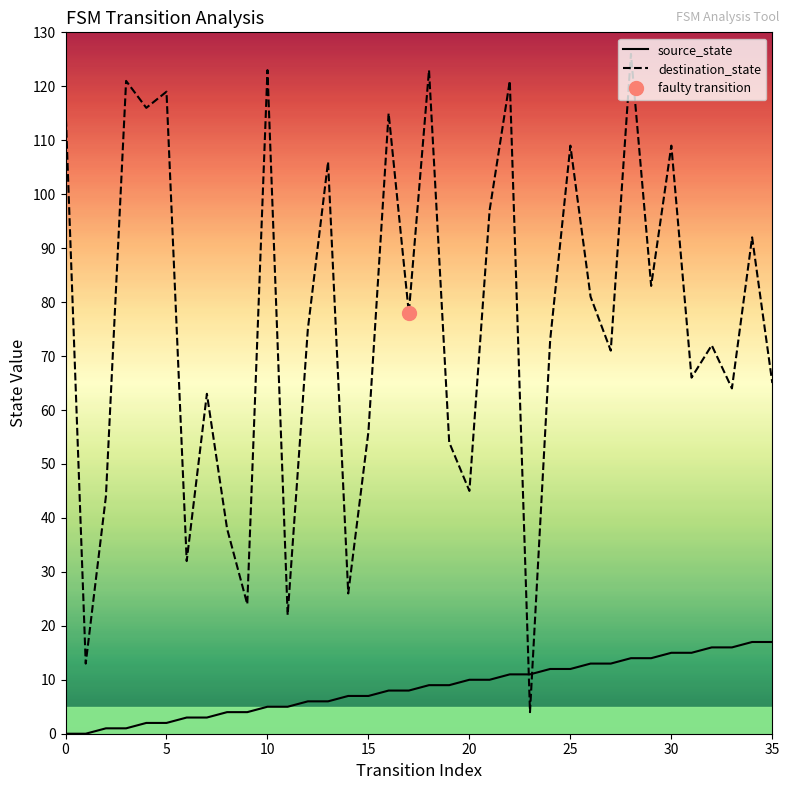

What is the difference between the destination_state values at 13 and 24?

33